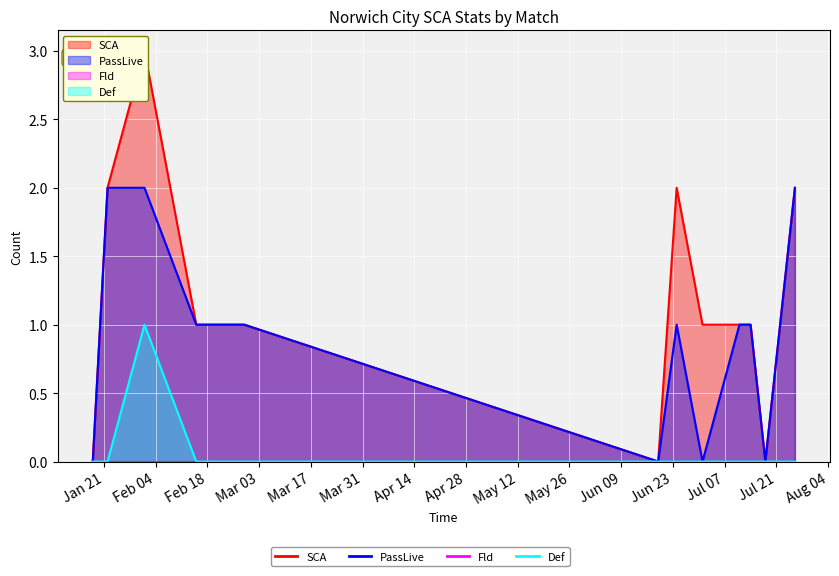

Count the Def values in the range 0 to 1.

13